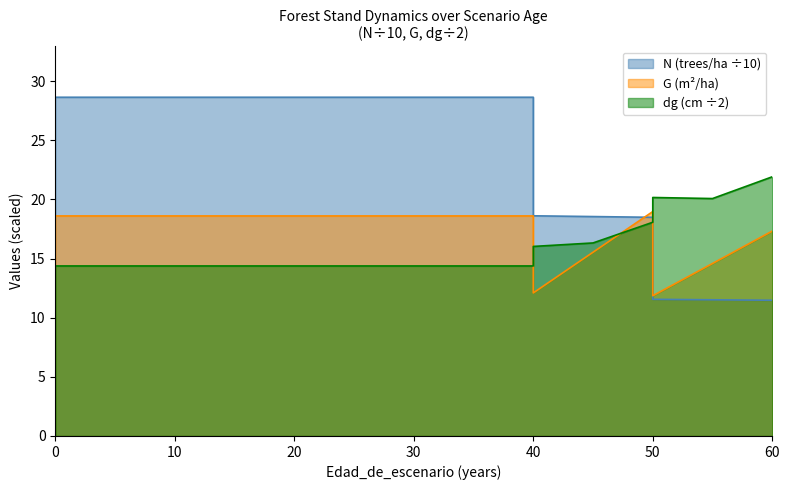

What is the average value of the N series?

23.8